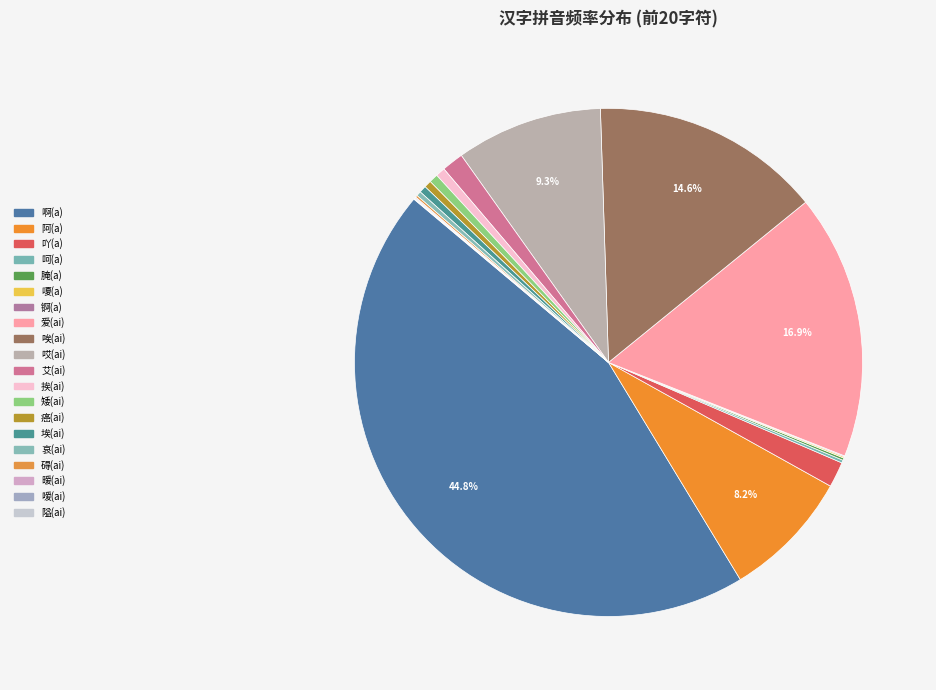

Which slice is the largest?

啊(a)